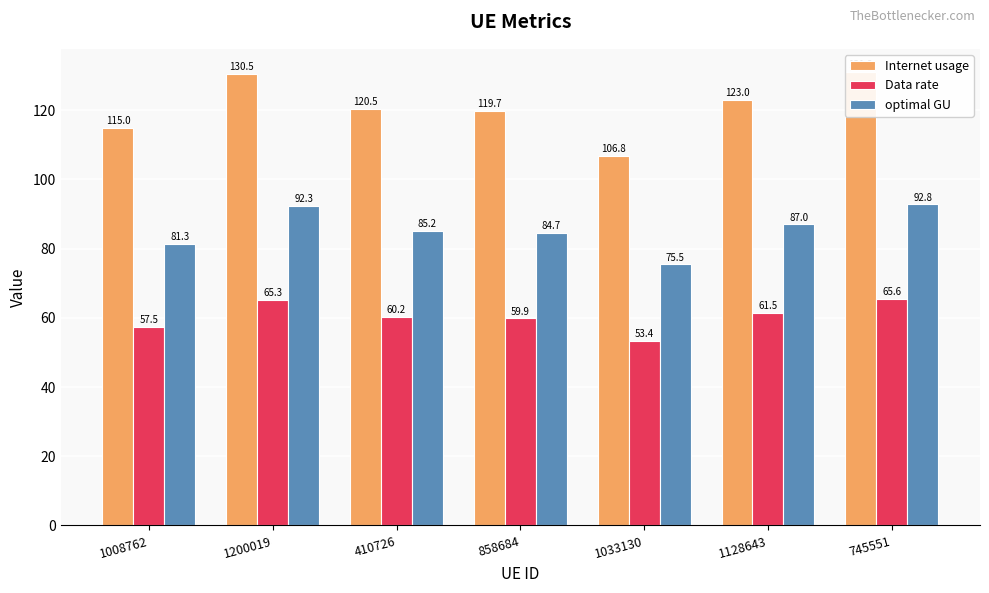

Reading left to right, what are all the values shown in this chart?

Internet usage: 115.0	130.5	120.5	119.7	106.8	123.0	131.2
Data rate: 57.5	65.3	60.2	59.9	53.4	61.5	65.6
optimal GU: 81.3	92.3	85.2	84.7	75.5	87.0	92.8